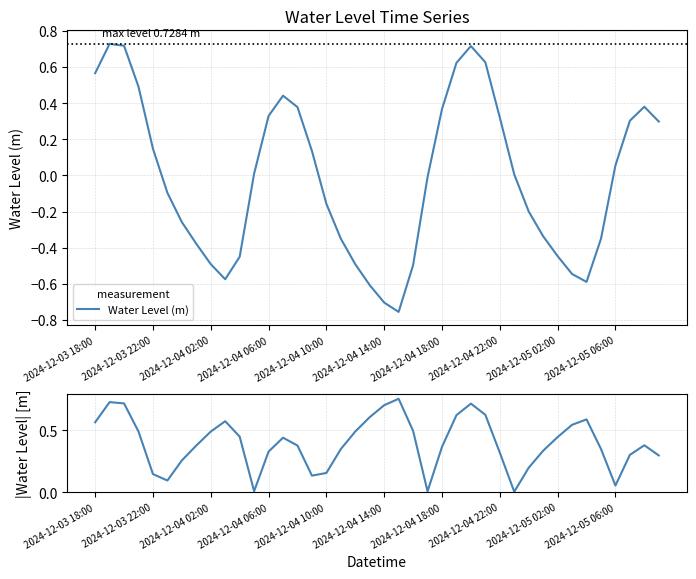

What value does the Water Level (m) series have at 30?

-0.2